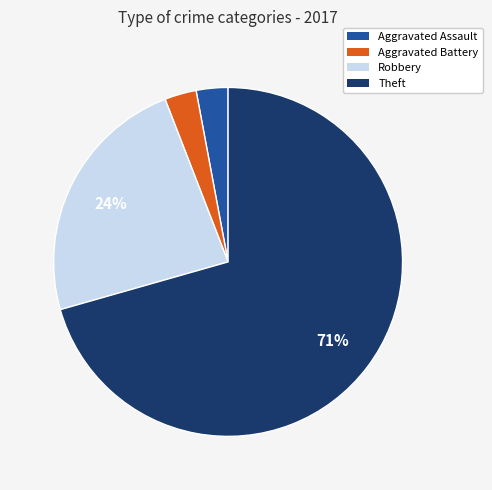

To the nearest percent, what is the average slice percentage?

25%